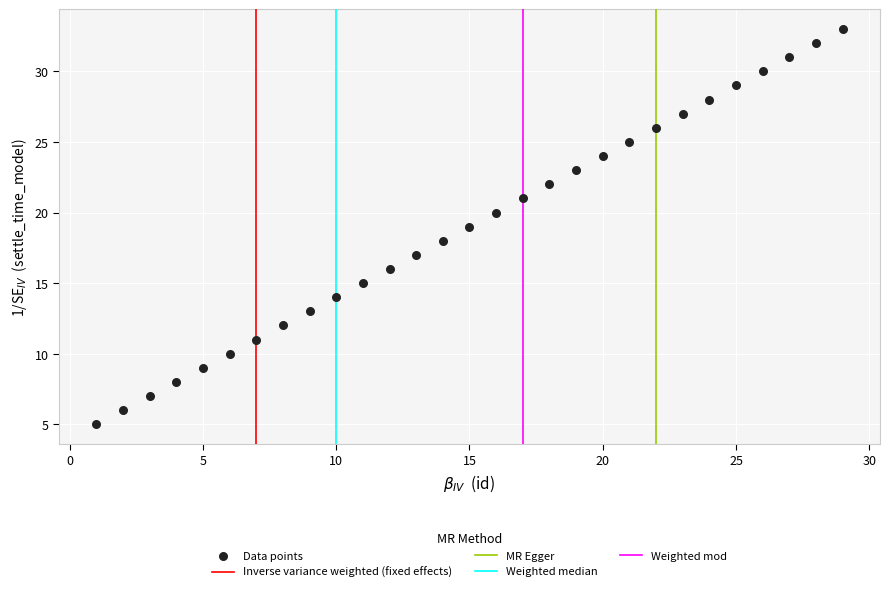

What is the range of X values (max minus min)?

28